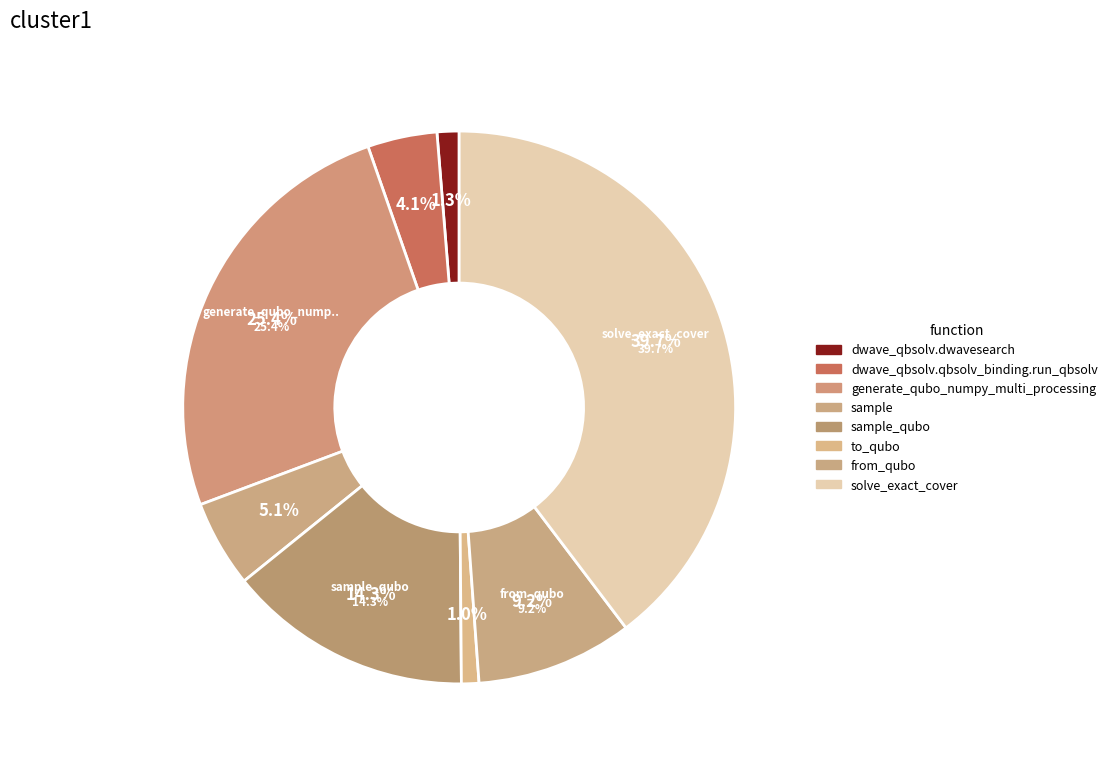

Which slice is the largest?

solve_exact_cover